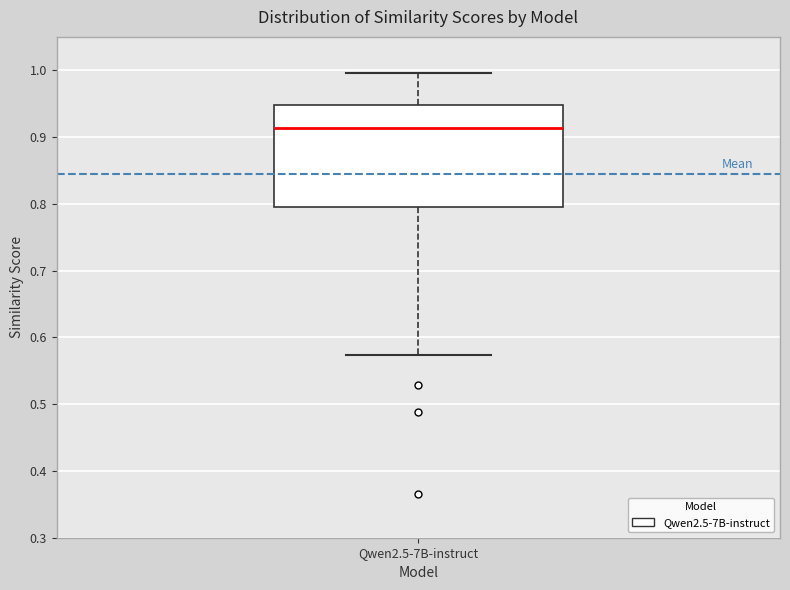

Transcribe this box plot: give where the median line is, the range the box spans, and where the two whiskers end, as read against the y-axis. The values are not printed on the chart, so give them approximately, as read against the axis.

median 0.91, box 0.80 to 0.95, whiskers 0.57 to 1.00